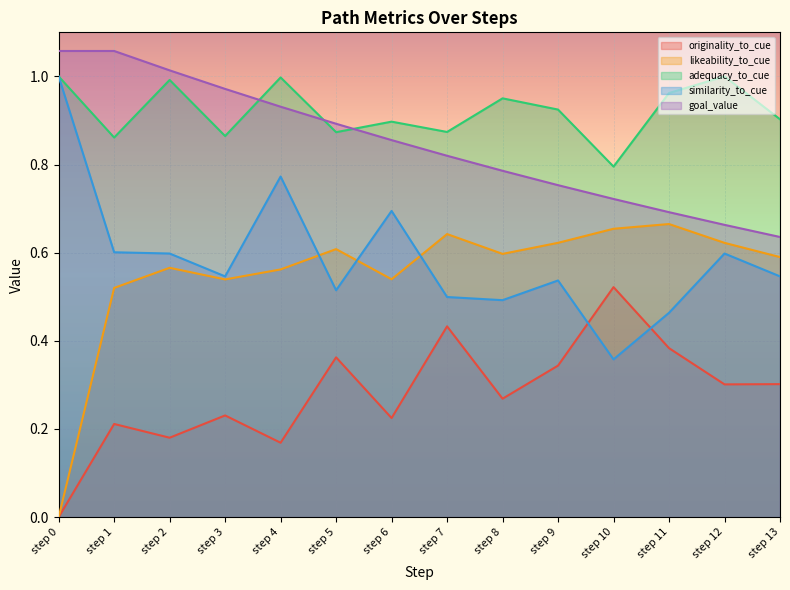

At which category is the sum across all series the highest?

step 4